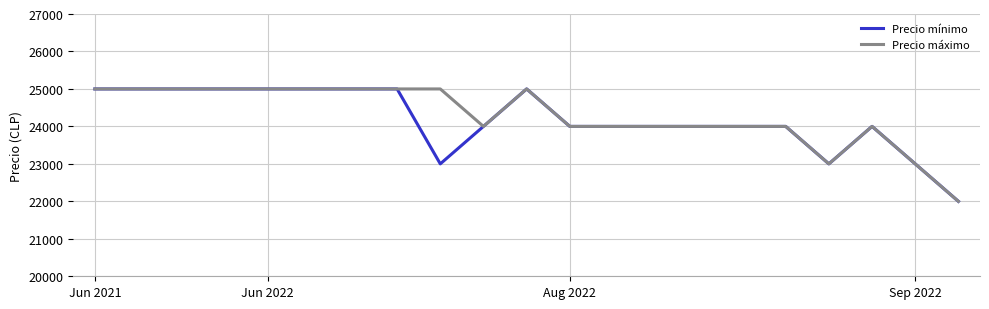

What is the maximum value shown in the chart?

25000